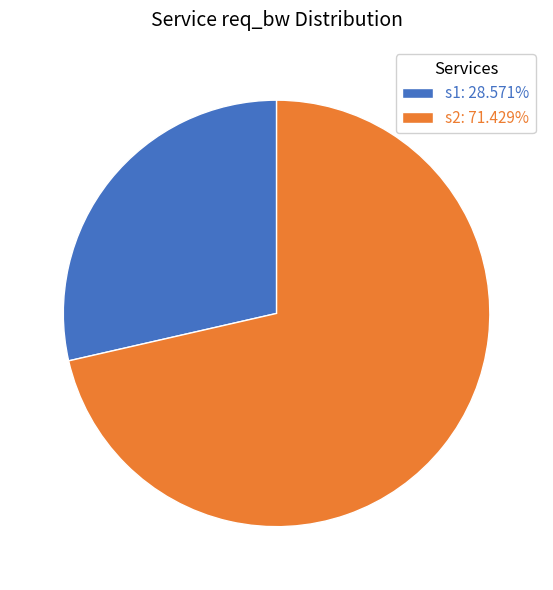

Is it true that s2 is 80% of the pie?

False